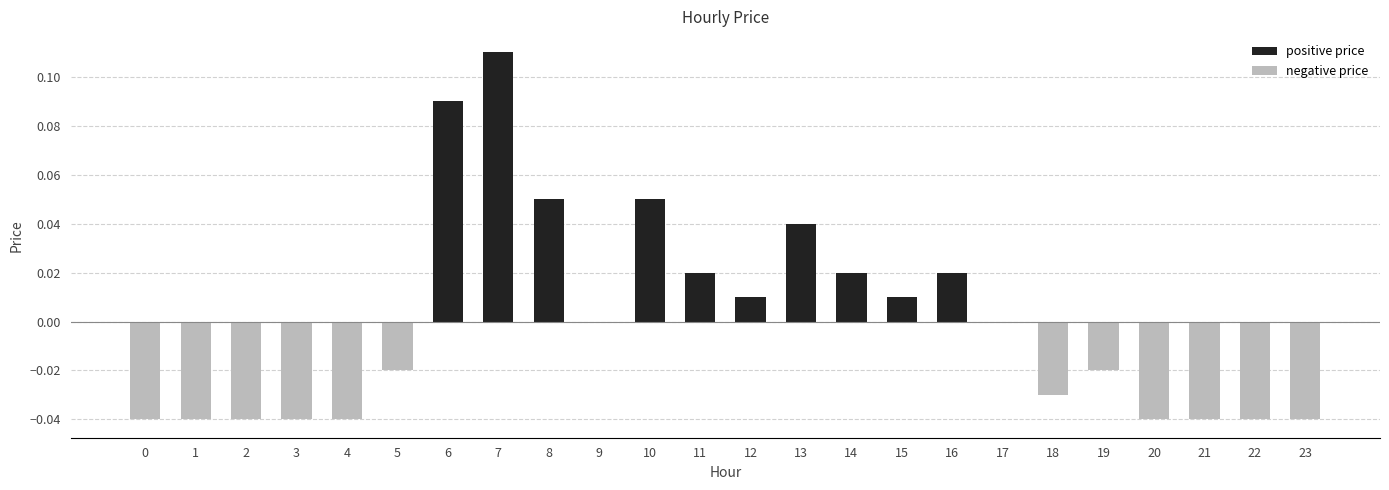

What is the sum of all negative price values?

-0.4